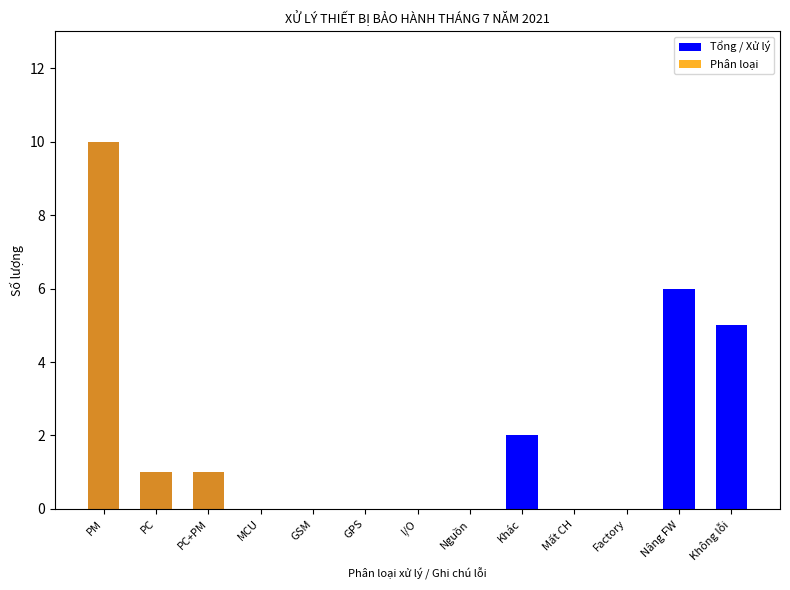

Is the value of Tổng / Xử lý at PM greater than the value of Phân loại at Khác?

Yes